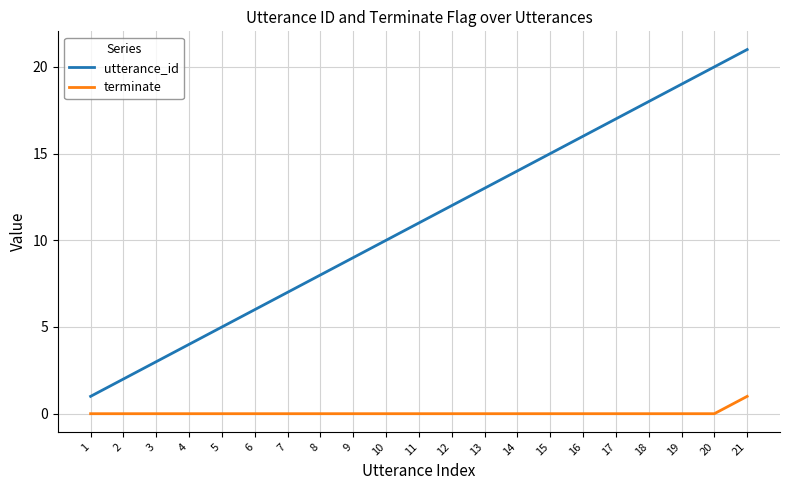

True or false: utterance_id has a value of 17 at 17.

True